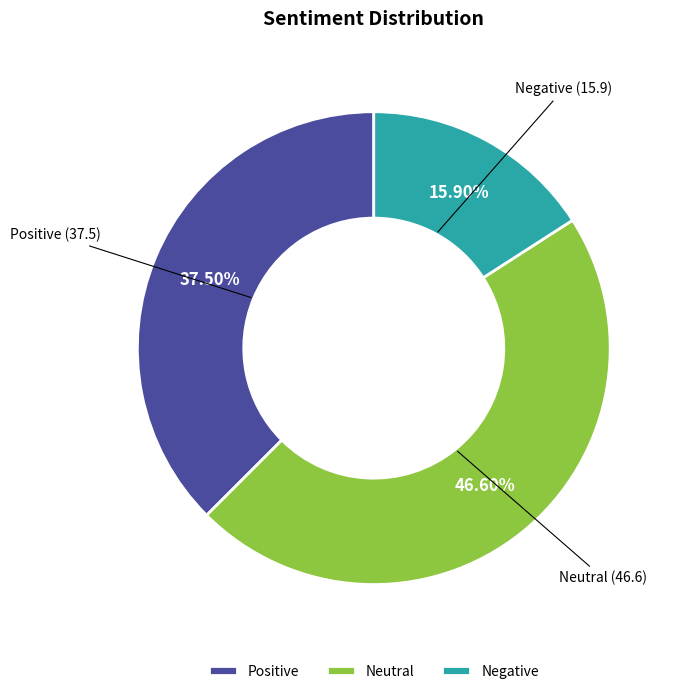

Rank the categories by value from lowest to highest.

Negative, Positive, Neutral